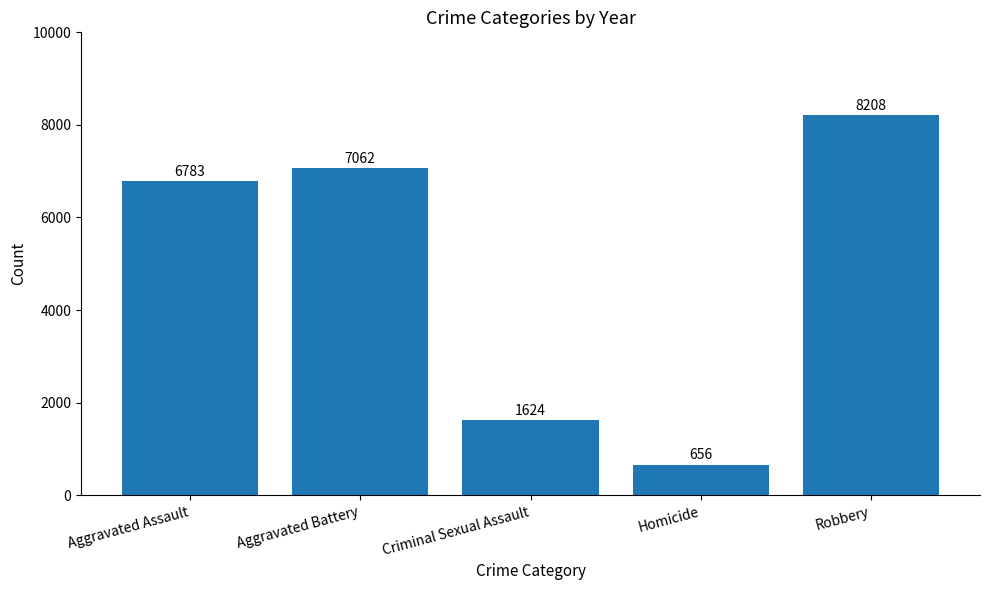

The value at Robbery is 1970. True or false?

False